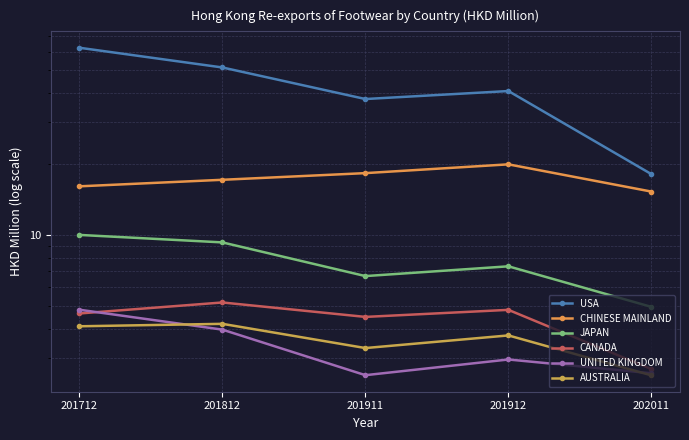

What is the approximate value of USA at 201912?

40.8